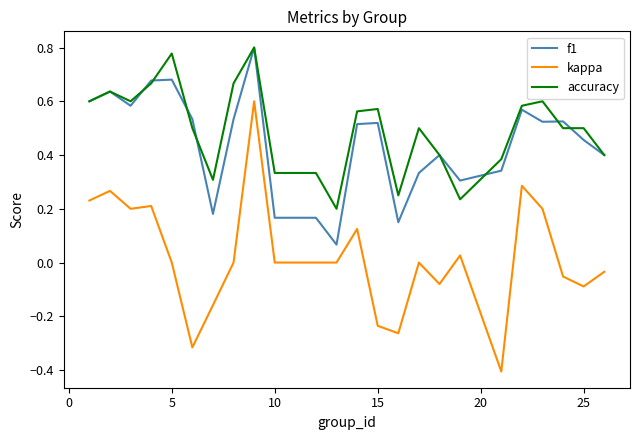

True or false: kappa and f1 intersect in this chart.

False